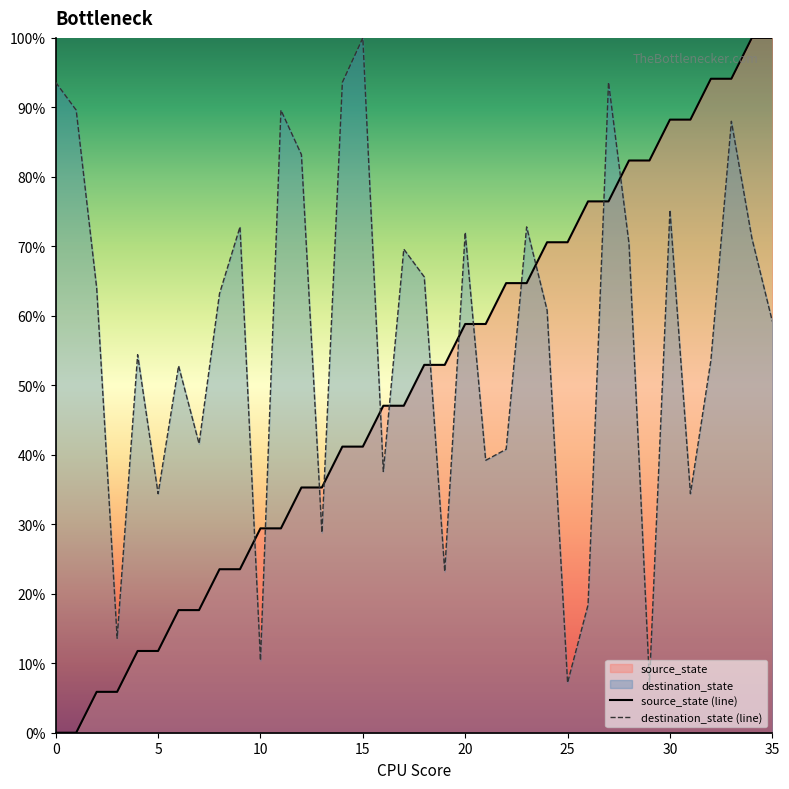

The value of destination_state (line) at 22 is 40.8. True or false?

True